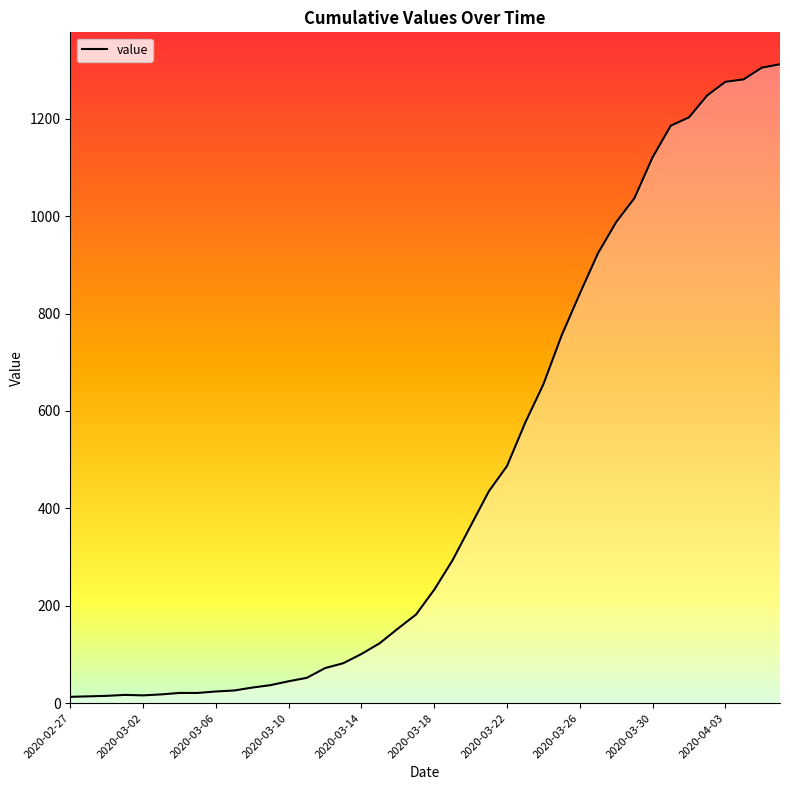

At which label does the data first exceed 233?

2020-03-19